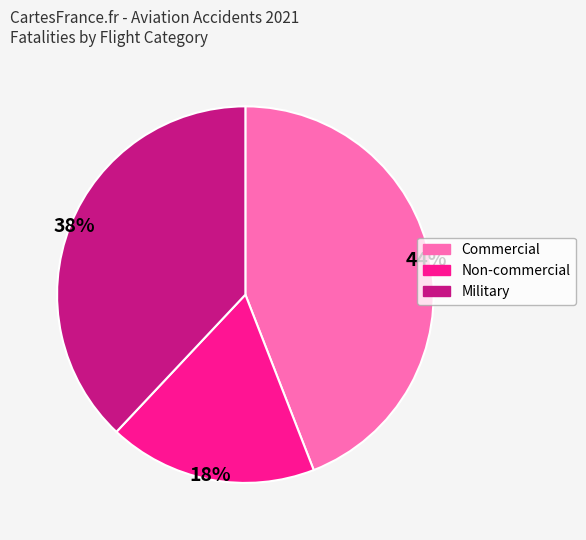

Is it true that Military is 38% of the pie?

True